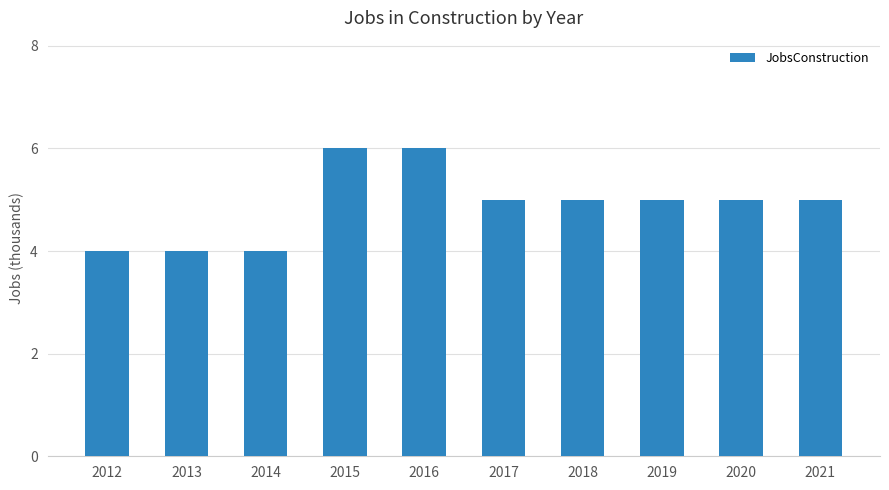

What is the smallest value displayed?

4